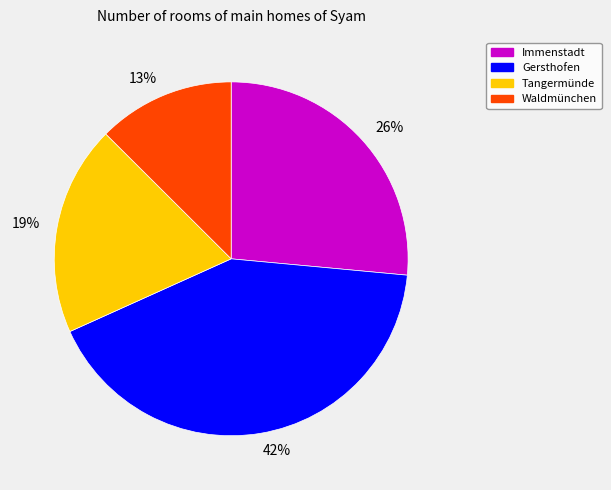

Does any single category account for the majority?

No